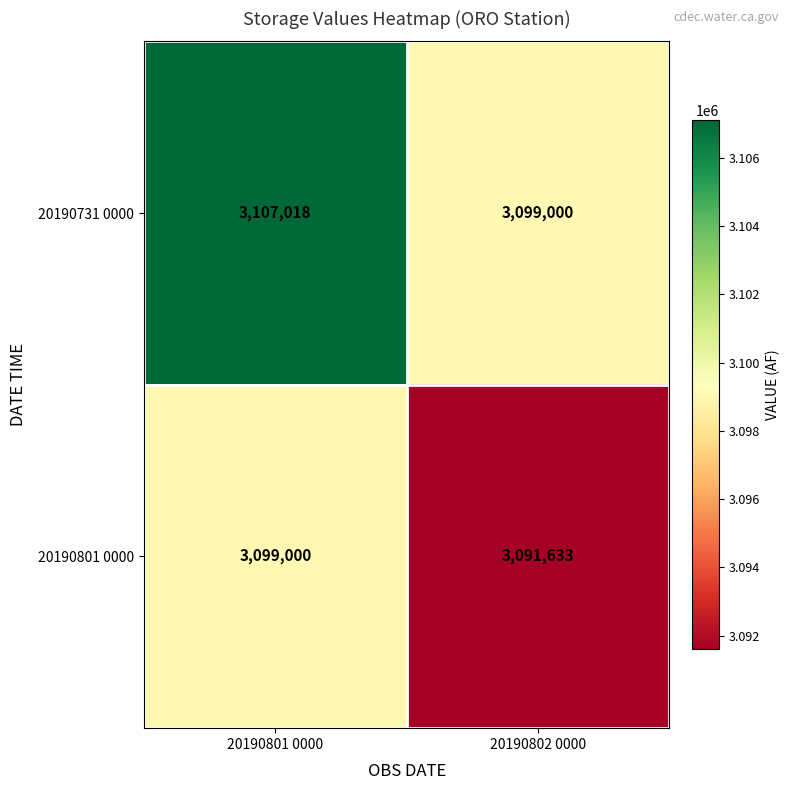

Which label corresponds to the smallest value in the chart?

20190802 0000